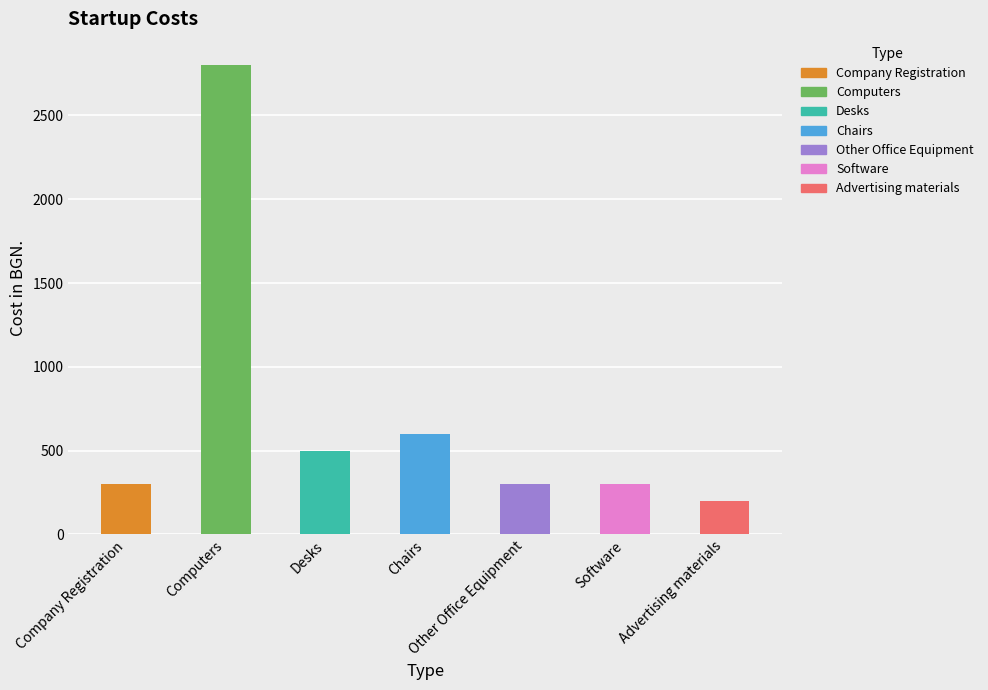

What is the average value?

714